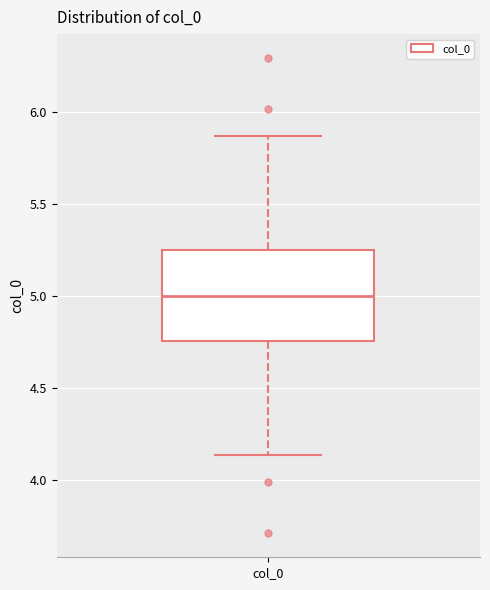

Read this box plot against the y-axis: the position of the median line, the range covered by the box, and the ends of both whiskers. The values are not printed on the chart, so give them approximately, as read against the axis.

median 5.00, box 4.75 to 5.25, whiskers 4.15 to 5.85